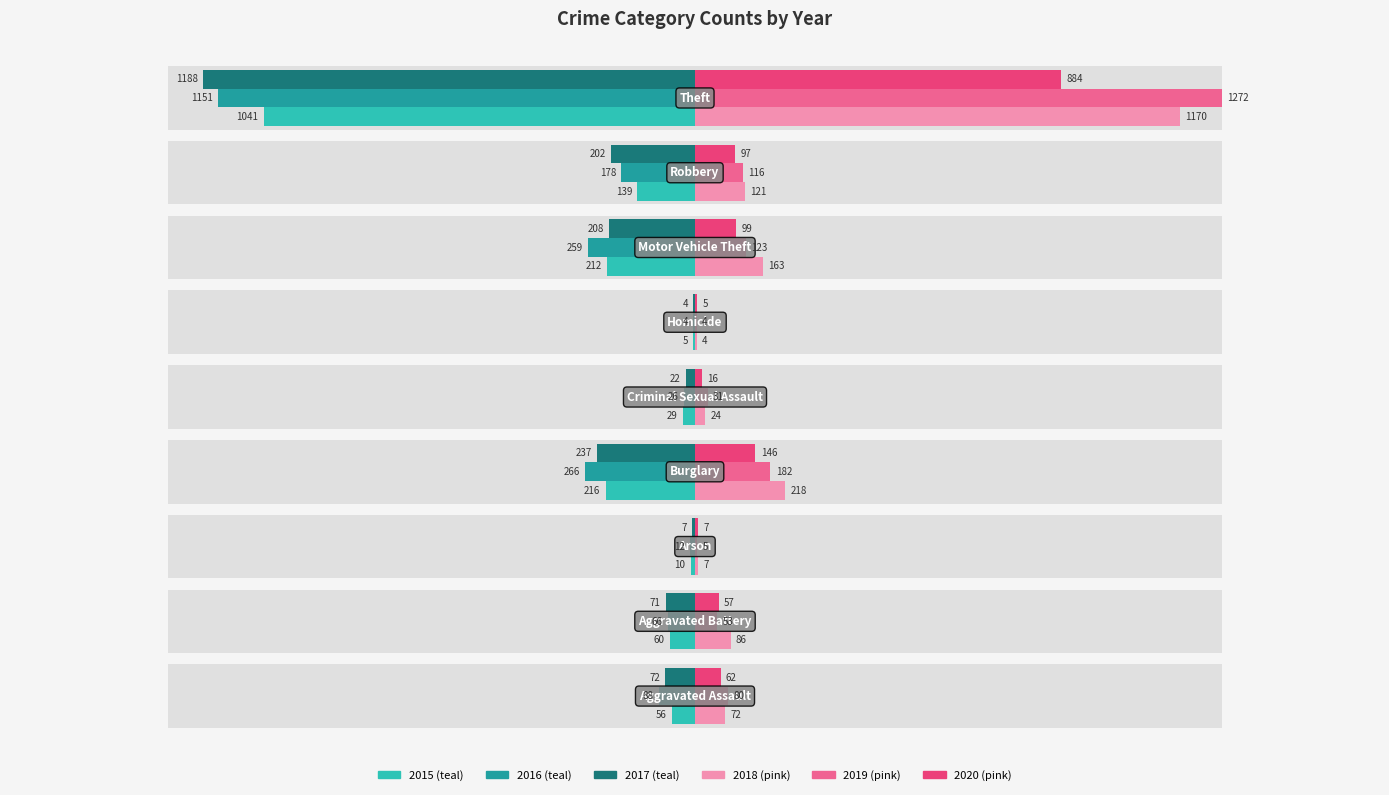

What is the approximate value of 2016 at Criminal Sexual Assault, to the nearest 10?

-30